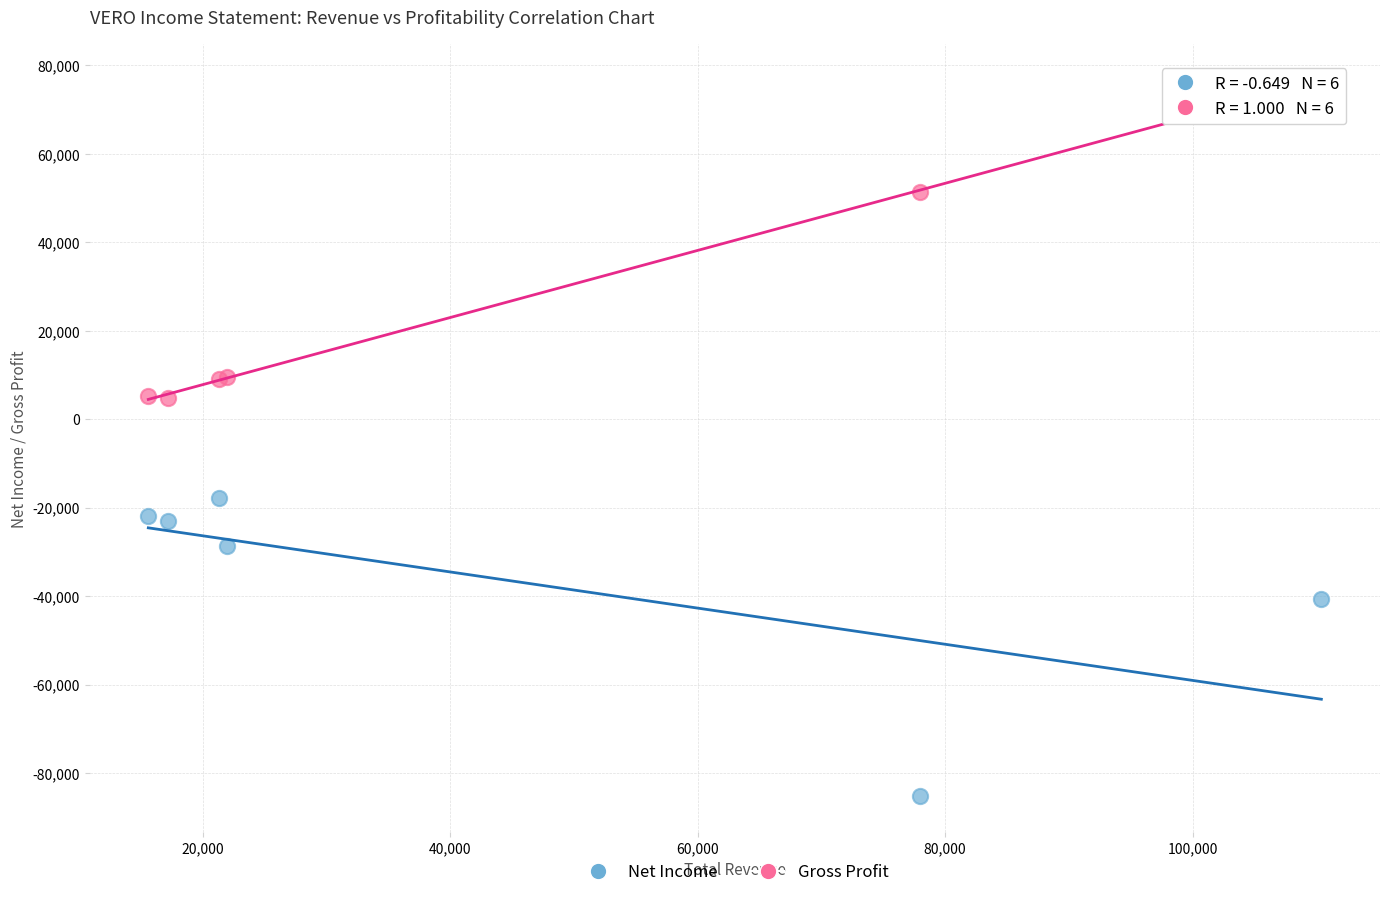

Which series contains the lowest Y value?

Net Income